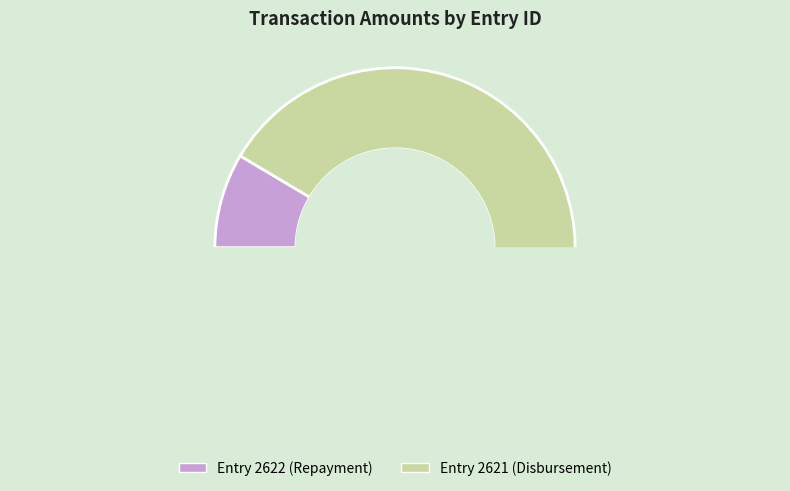

To the nearest percent, what is the average slice percentage?

50%